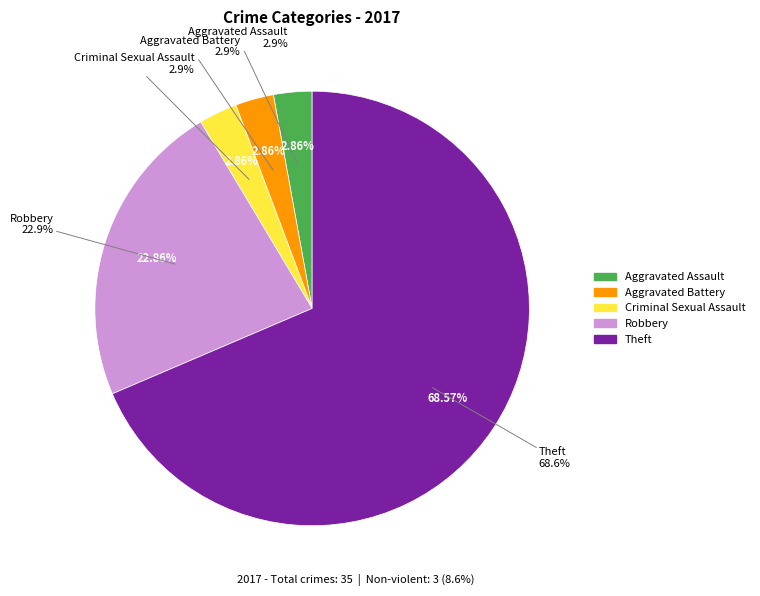

Between Aggravated Assault and Homicide, which is larger?

Aggravated Assault